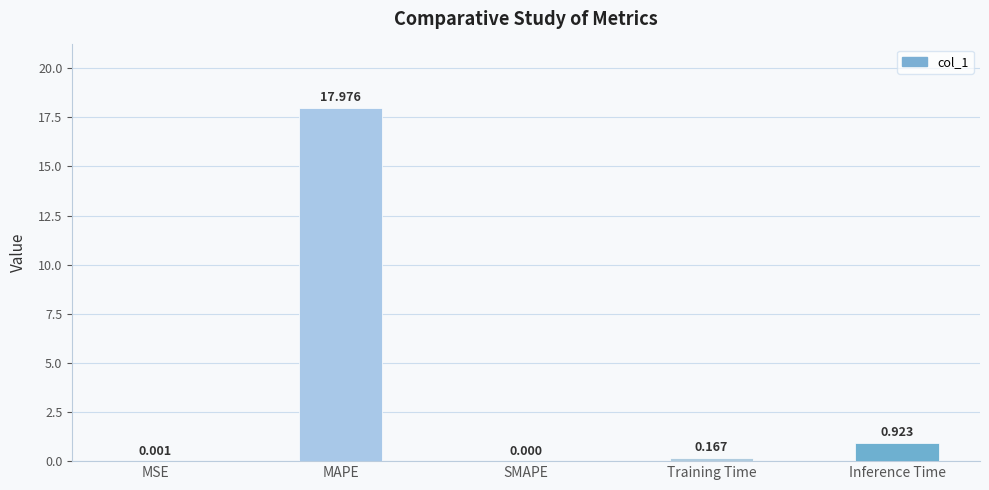

How many data points does each series have?

5